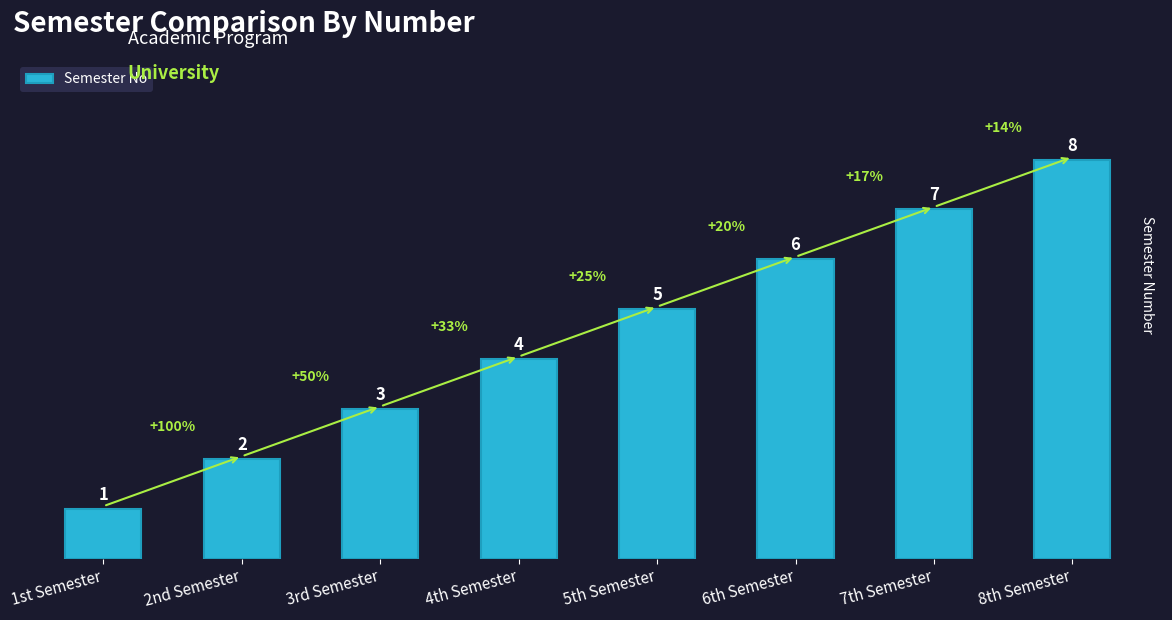

What is the approximate value at 1st Semester?

1